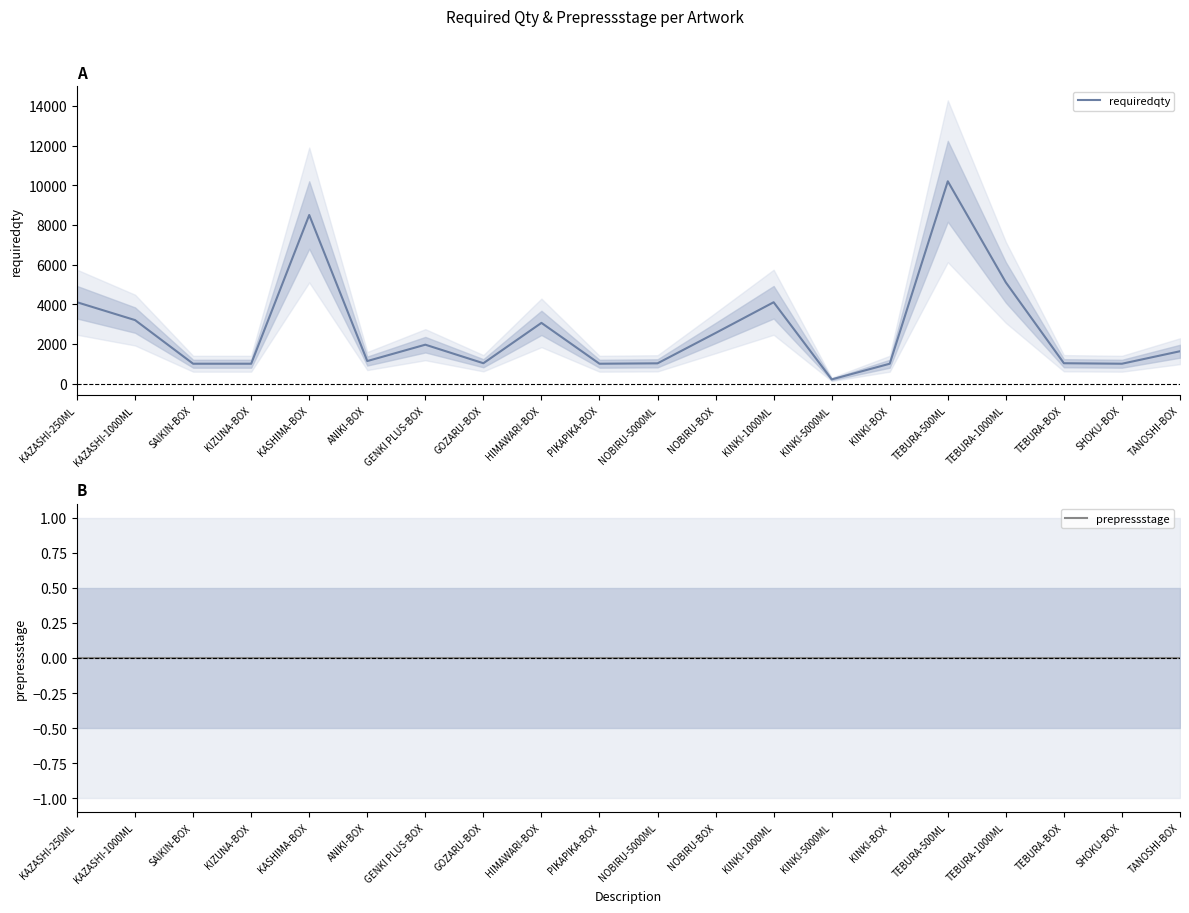

Which series changed the most between KASHIMA-BOX and PIKAPIKA-BOX?

requiredqty